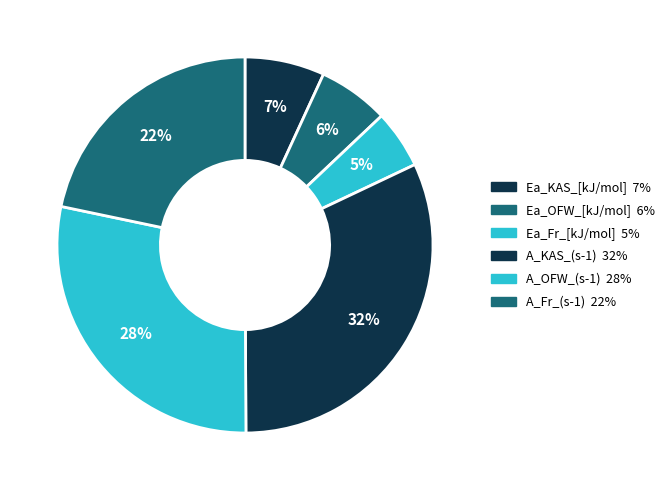

How many slices are in this pie chart?

6